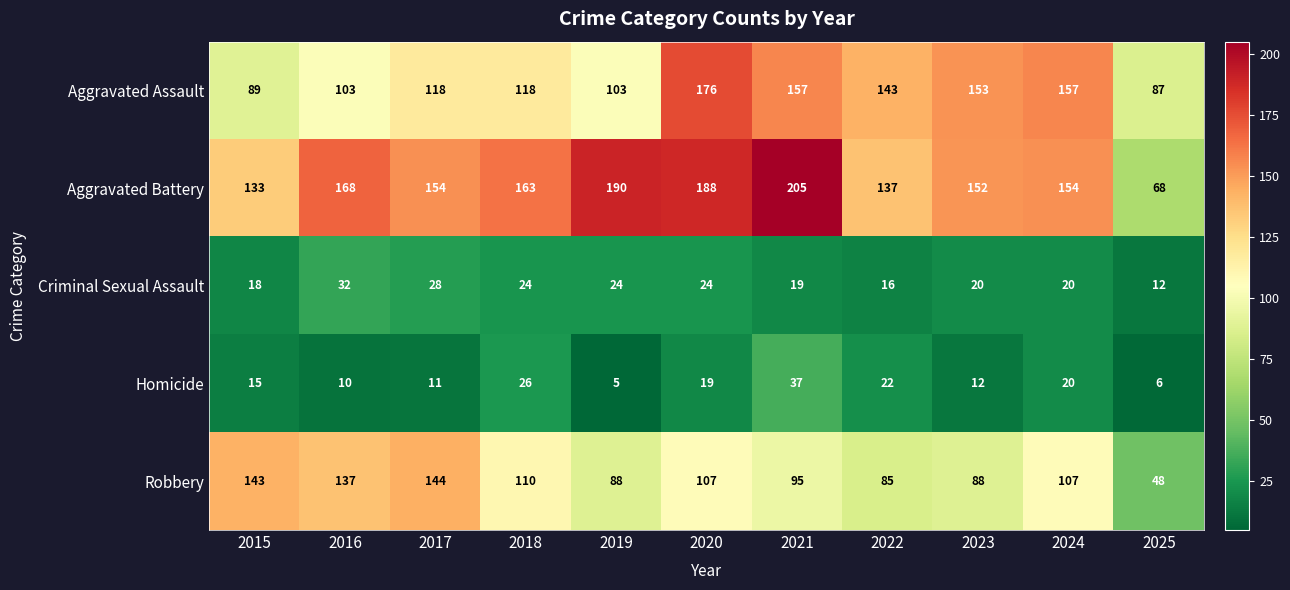

At how many categories does at least one series exceed 56?

11